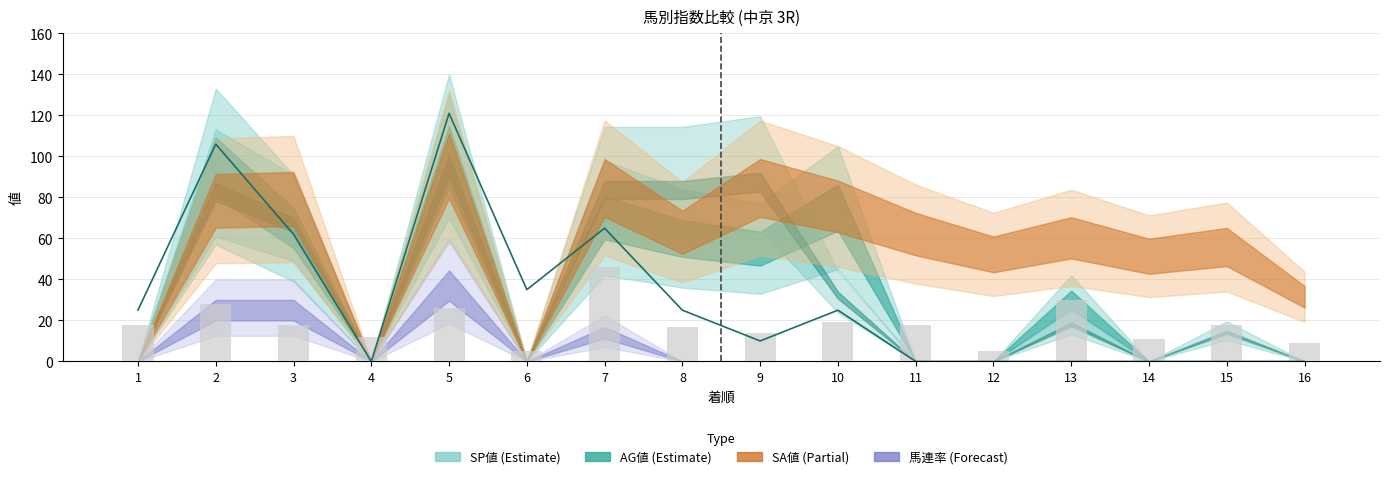

Reading left to right, extract all data points from this chart.

賞金平均: 1=25	2=106	3=62	4=0	5=121	6=35	7=65	8=25	9=10	10=25	11=0	12=0	13=0	14=0	15=0	16=0
総合値: 1=18	2=28	3=18	4=12	5=26	6=5	7=46	8=17	9=14	10=19	11=18	12=5	13=30	14=11	15=18	16=9